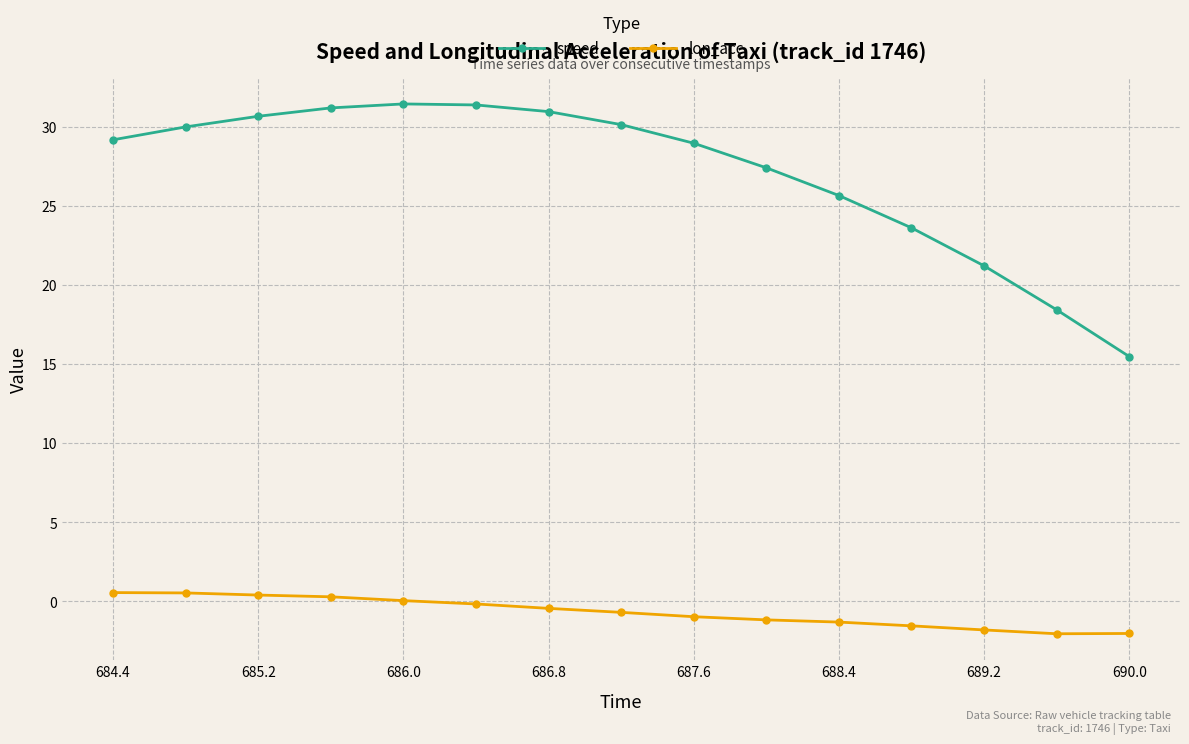

What is the maximum value for speed?

31.4